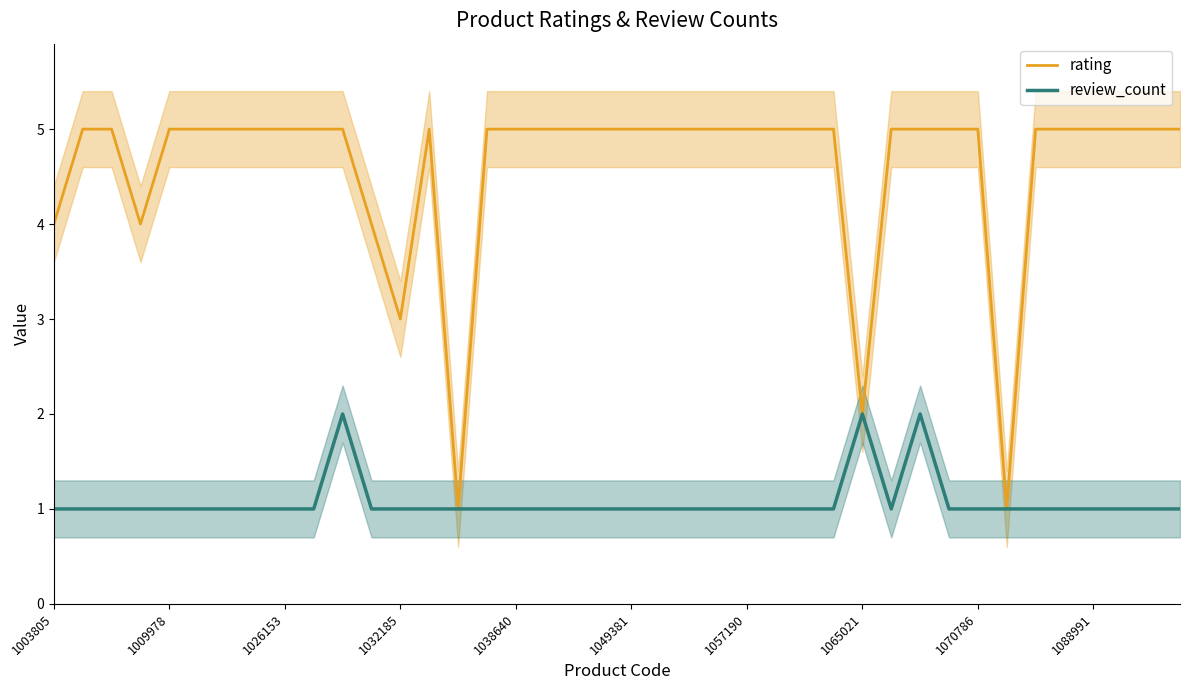

What is the value of the rating point at the 8th from the left?

5